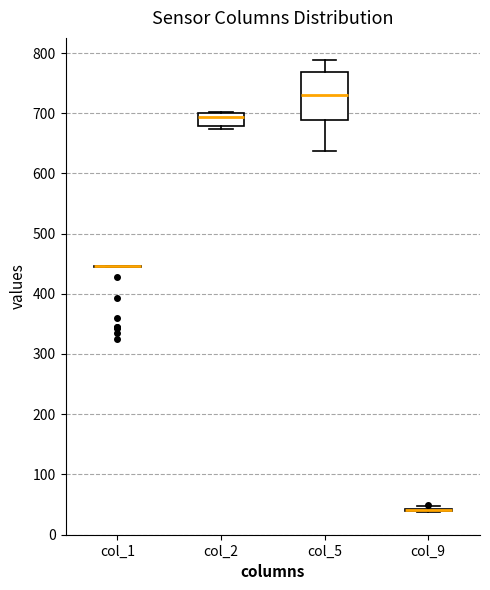

Reading left to right, read every box against the y-axis: the position of its median line, the range the box covers, and the ends of its whiskers. The values are not printed on the chart, so give them approximately, as read against the axis.

col_1: box collapsed to a line at 450, whiskers 440 to 450
col_2: median 690, box 680 to 700, whiskers 670 to 700
col_5: median 730, box 690 to 770, whiskers 640 to 790
col_9: box collapsed to a line at 40, whiskers 40 to 50